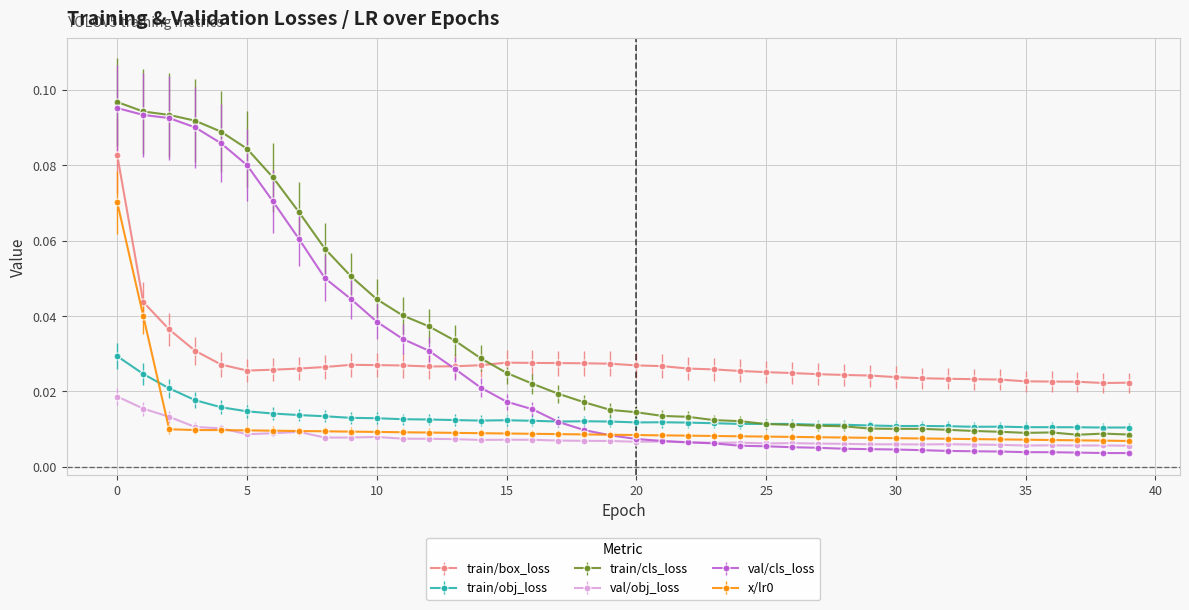

At how many categories does at least one series exceed 0?

40